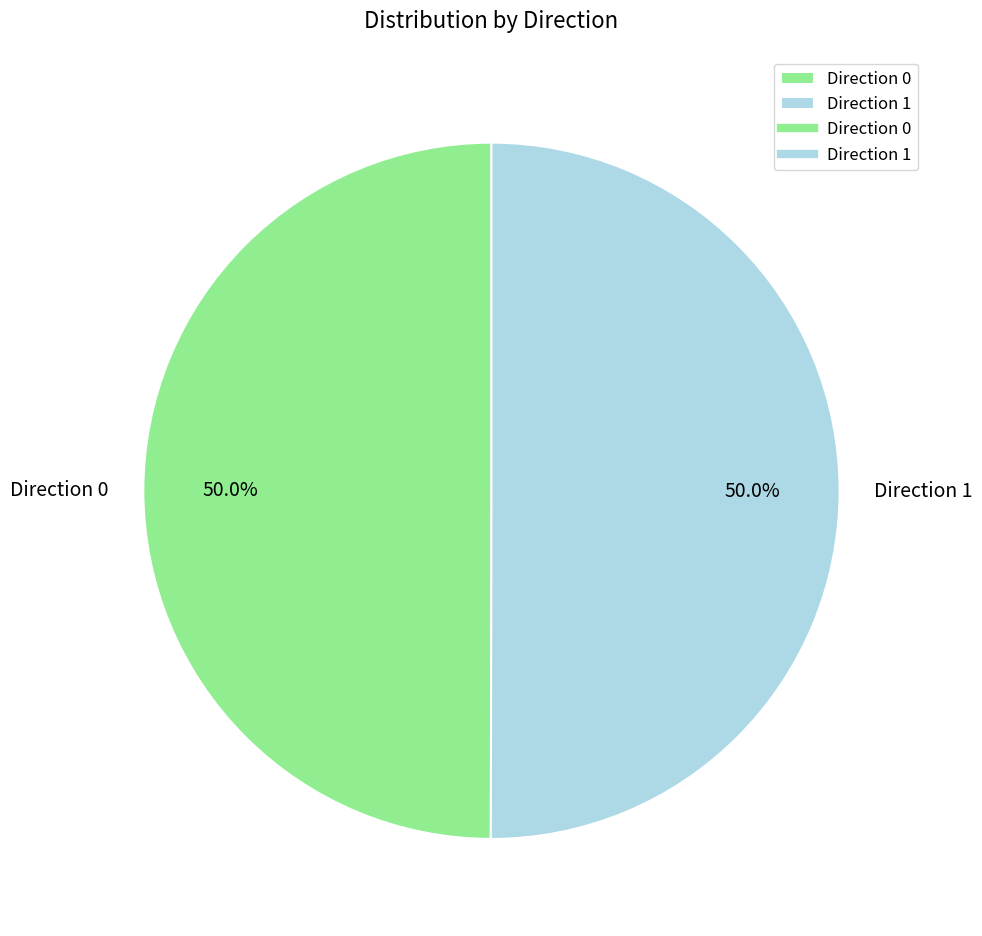

What portion of the pie excludes Direction 0?

50.0%